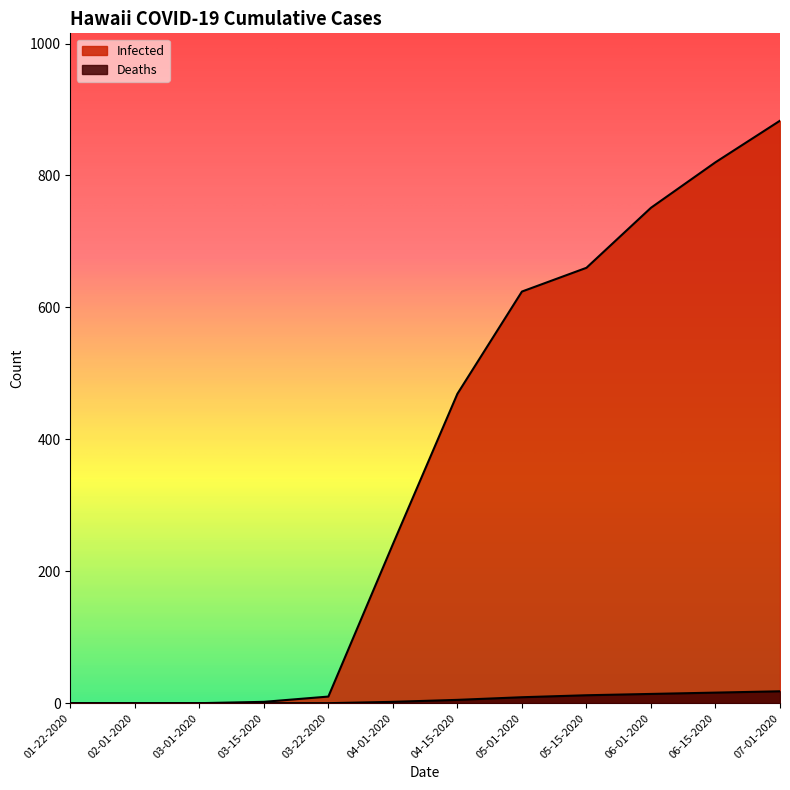

What are all the series names shown in the legend?

Deaths, Infected